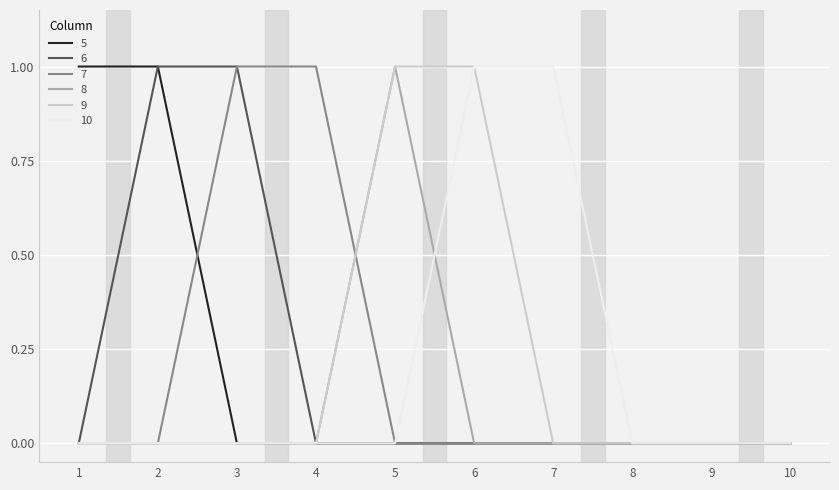

Is the value of 6 at 7 greater than the value of 5 at 2?

No